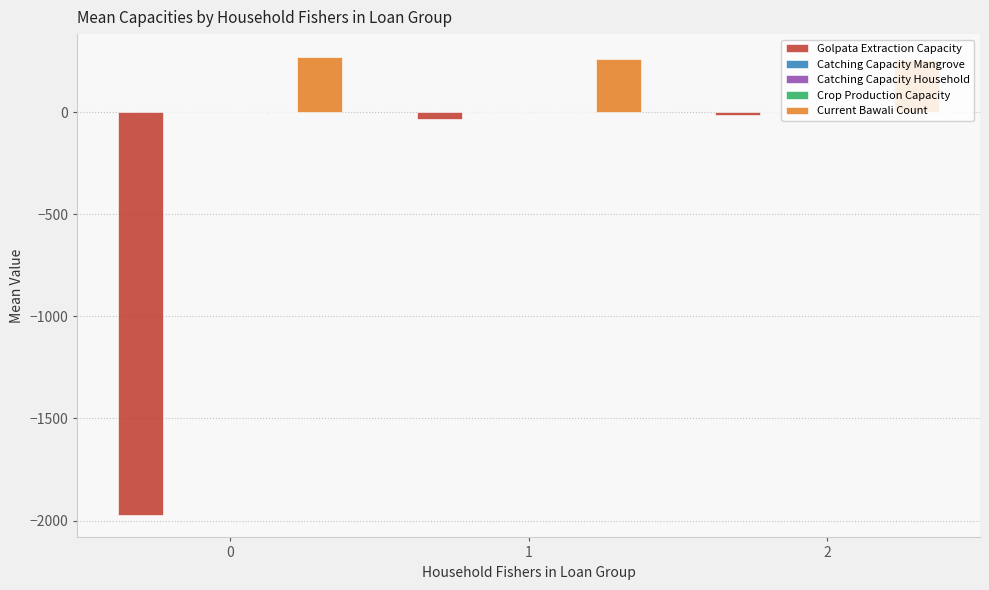

How many series are shown in this chart?

5